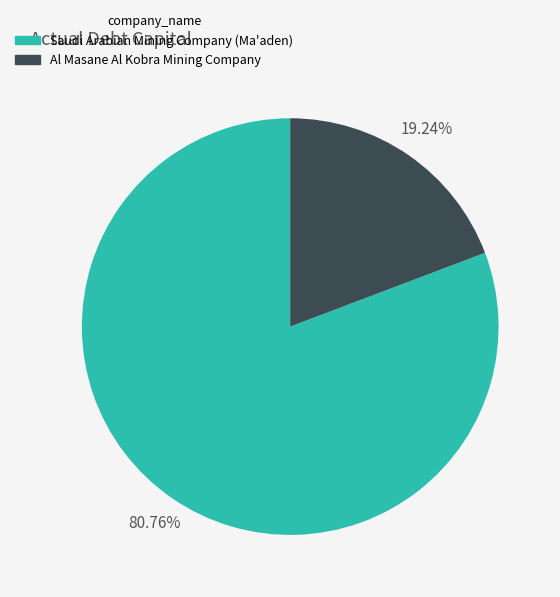

To the nearest percent, what is the difference between the largest and smallest slice percentages?

62%